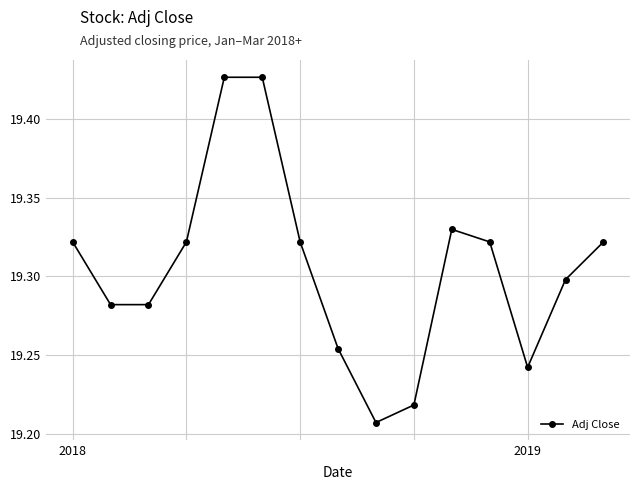

What is the difference between the second highest and minimum values?

0.2